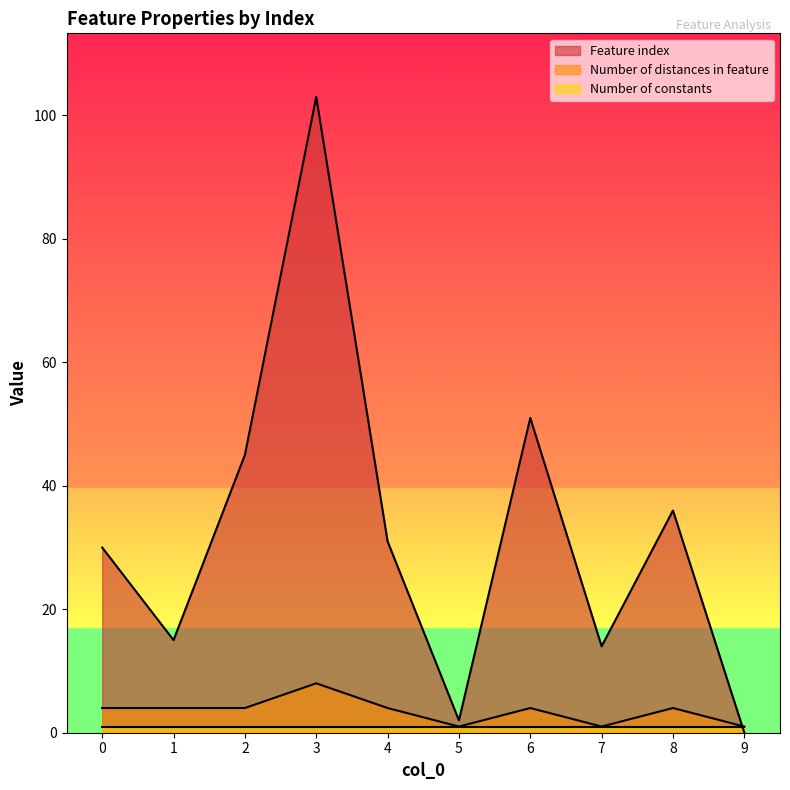

In Feature index, how many points are lower than both neighbors (excluding endpoints)?

3